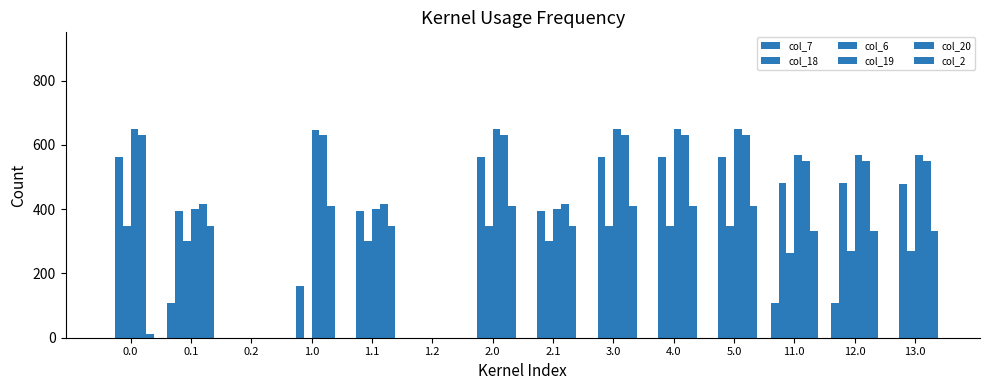

What is the spread (max minus min) of values at 5.0?

648.8